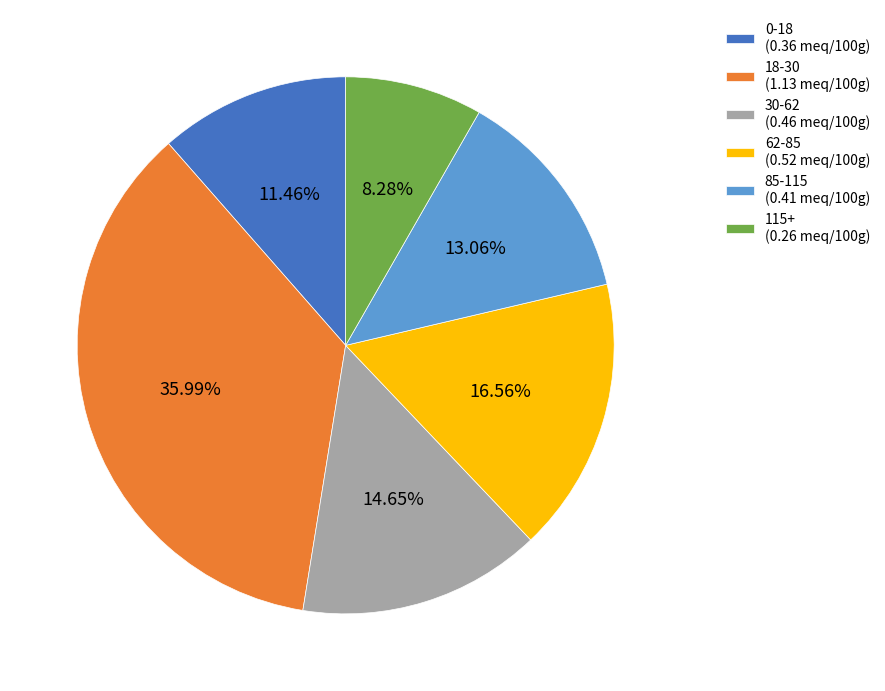

Is there a majority slice in this chart?

No